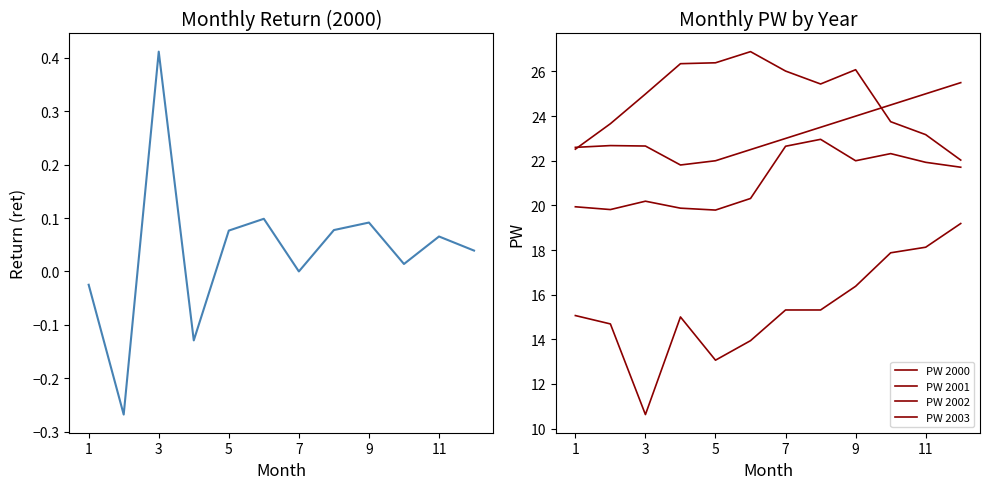

At how many categories does at least one series exceed 5?

12